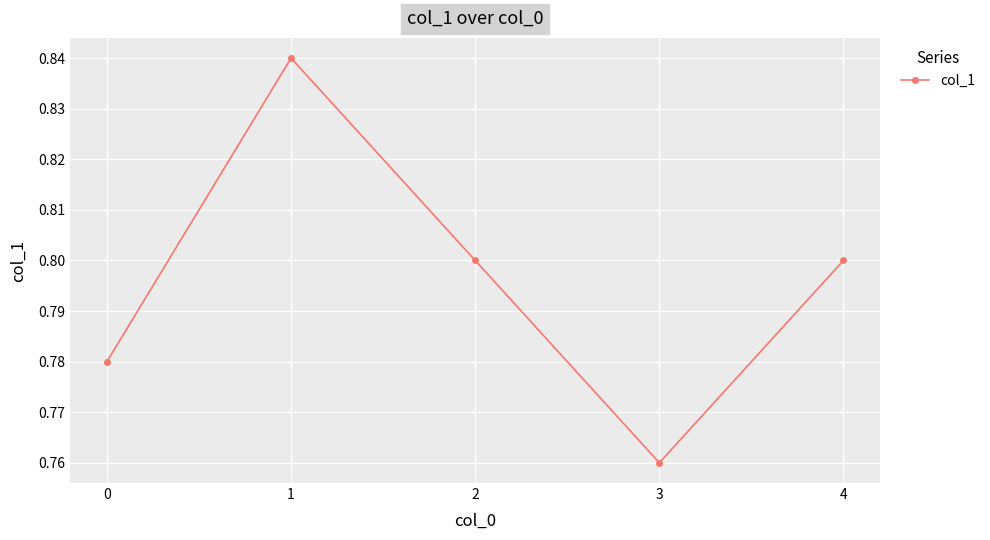

Which label corresponds to the smallest value in the chart?

3